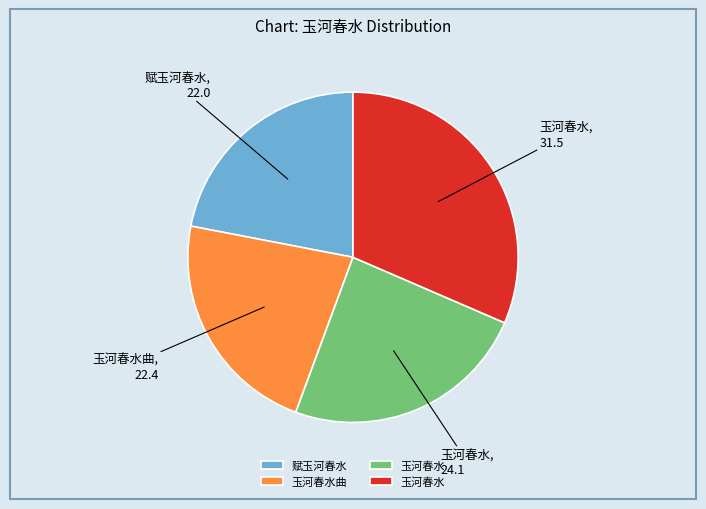

Is there any slice that represents more than half of the pie?

No